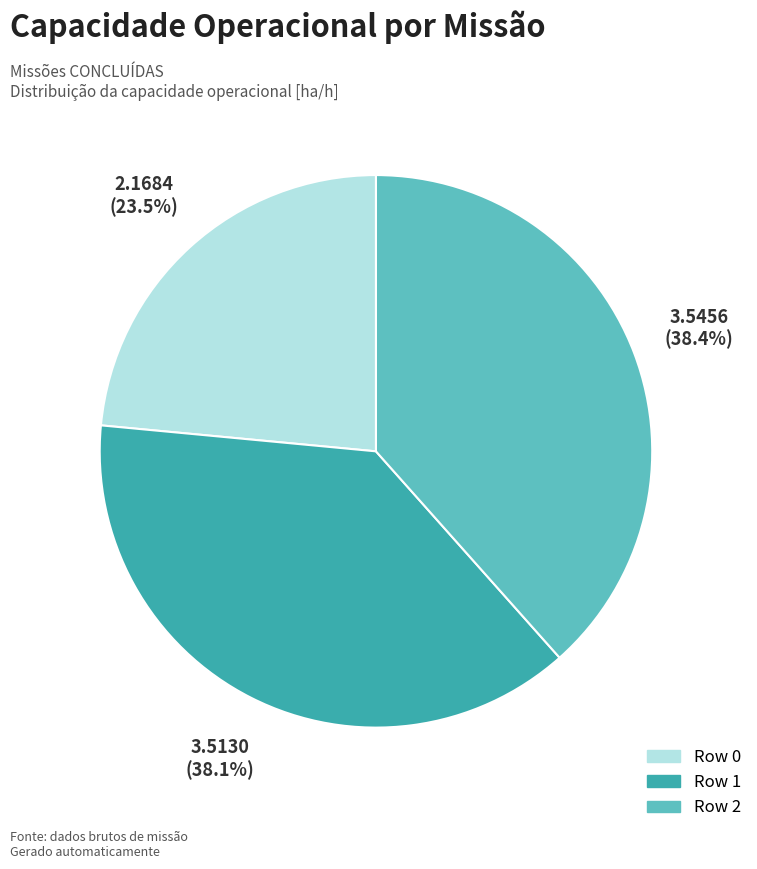

Approximately how many times larger is the value at Row 2 compared to Row 1?

1.0